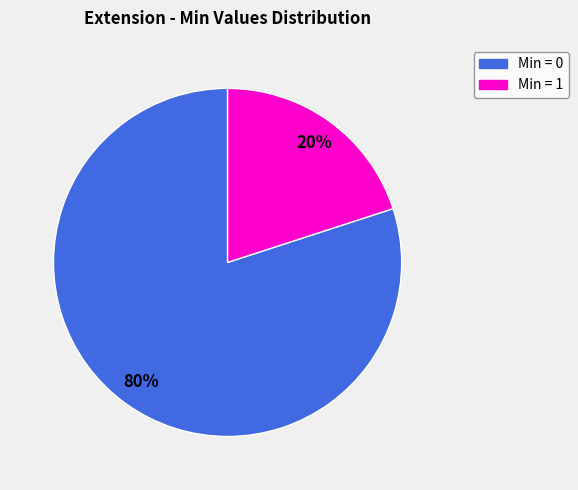

To the nearest percent, what is the difference between the largest and smallest slice percentages?

60%